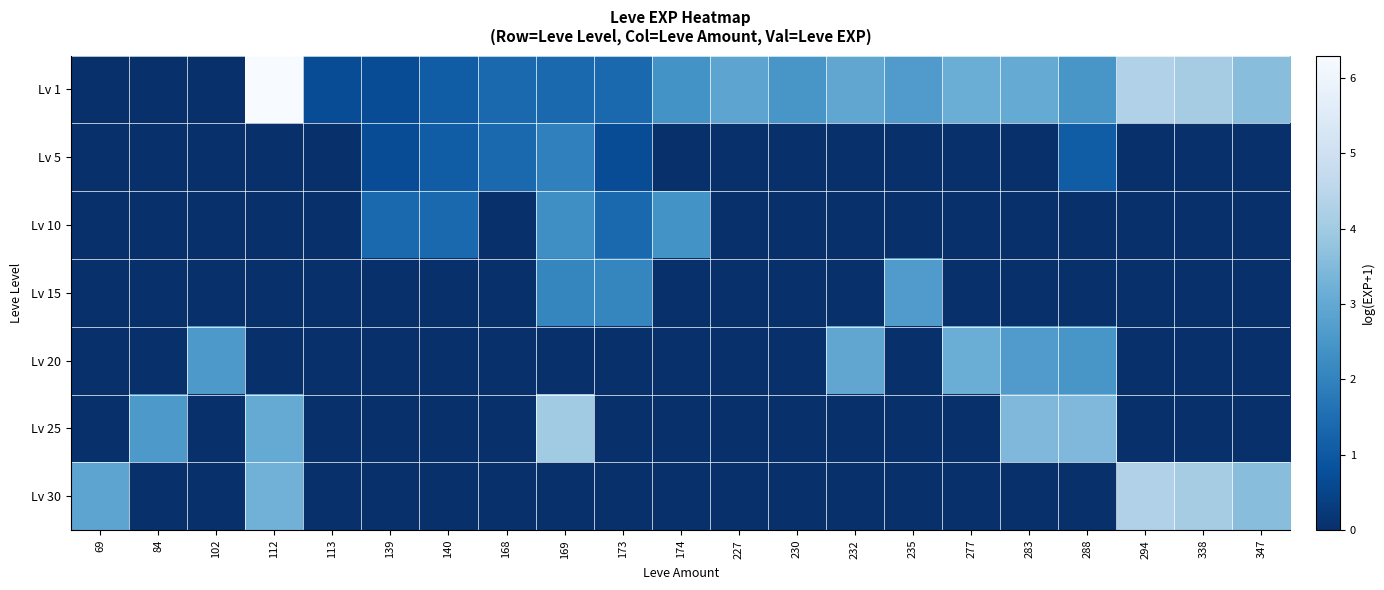

What is the difference between the highest and lowest values at 232?

2.9